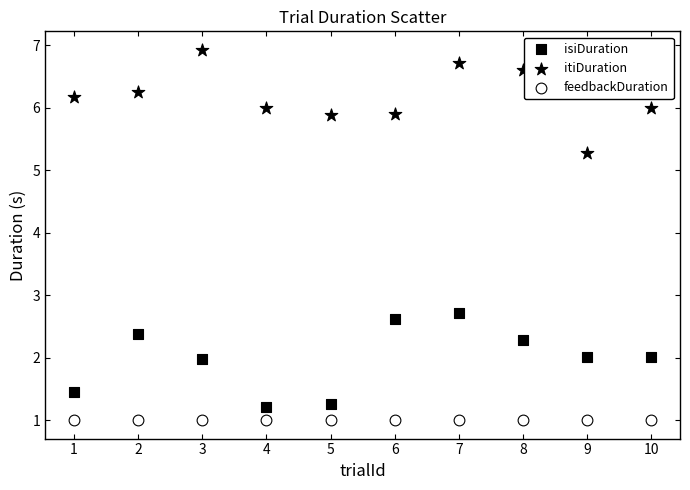

How many points are shown in the scatter plot?

30